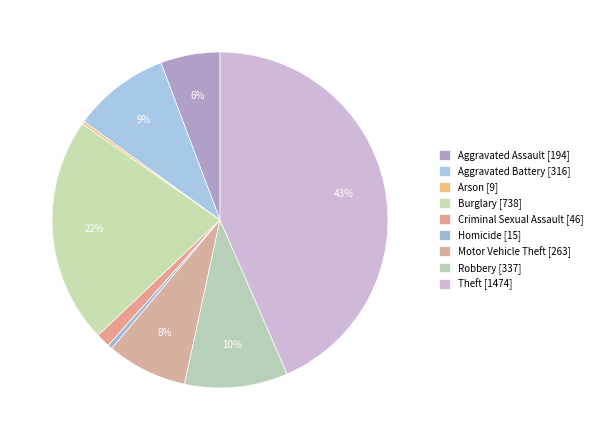

To the nearest percent, what portion does Robbery represent?

10%